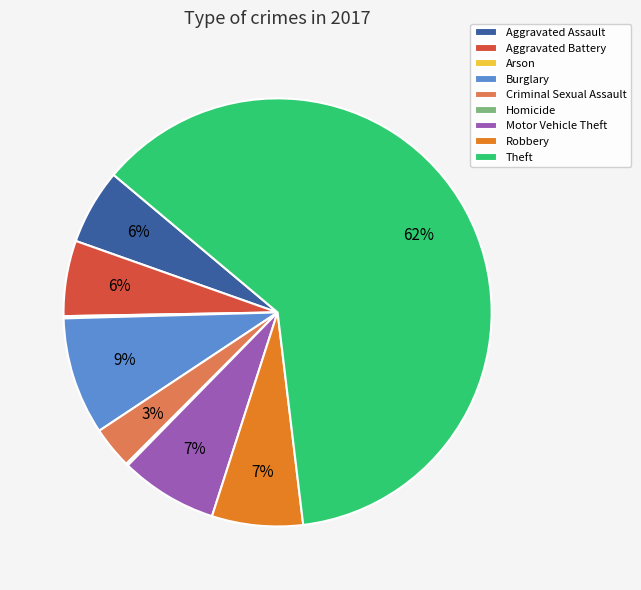

True or false: Aggravated Battery accounts for 12% of the total.

False